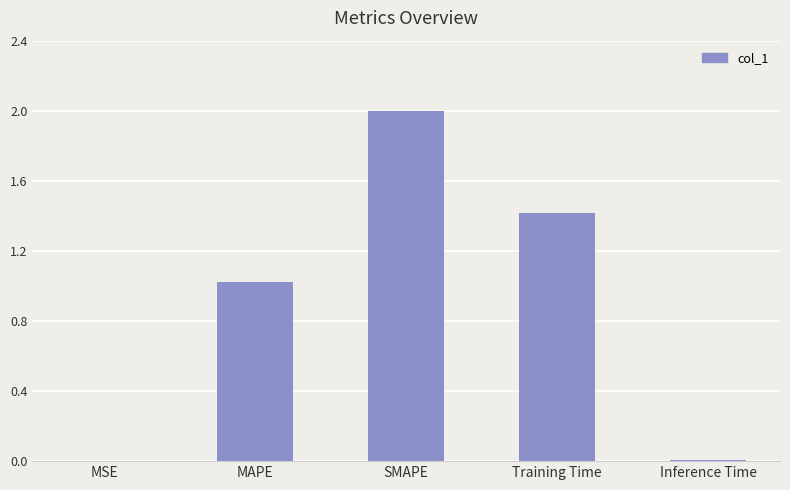

How many data points does each series have?

5